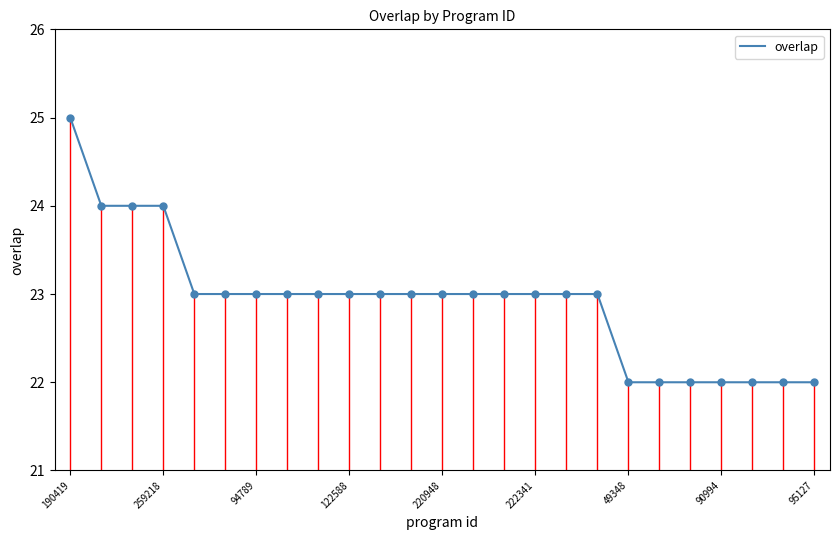

What is the greatest value displayed?

25